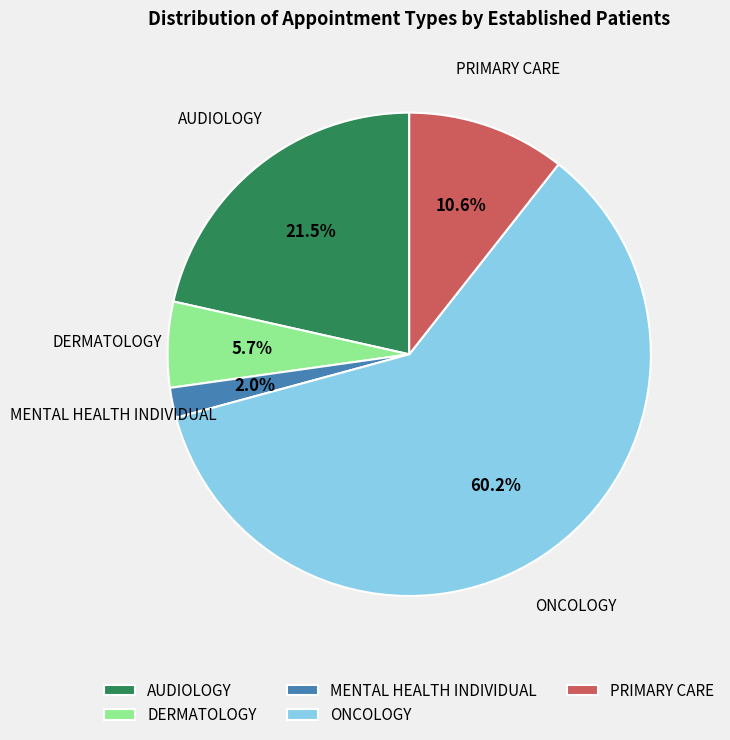

Which slice is the smallest?

MENTAL HEALTH INDIVIDUAL